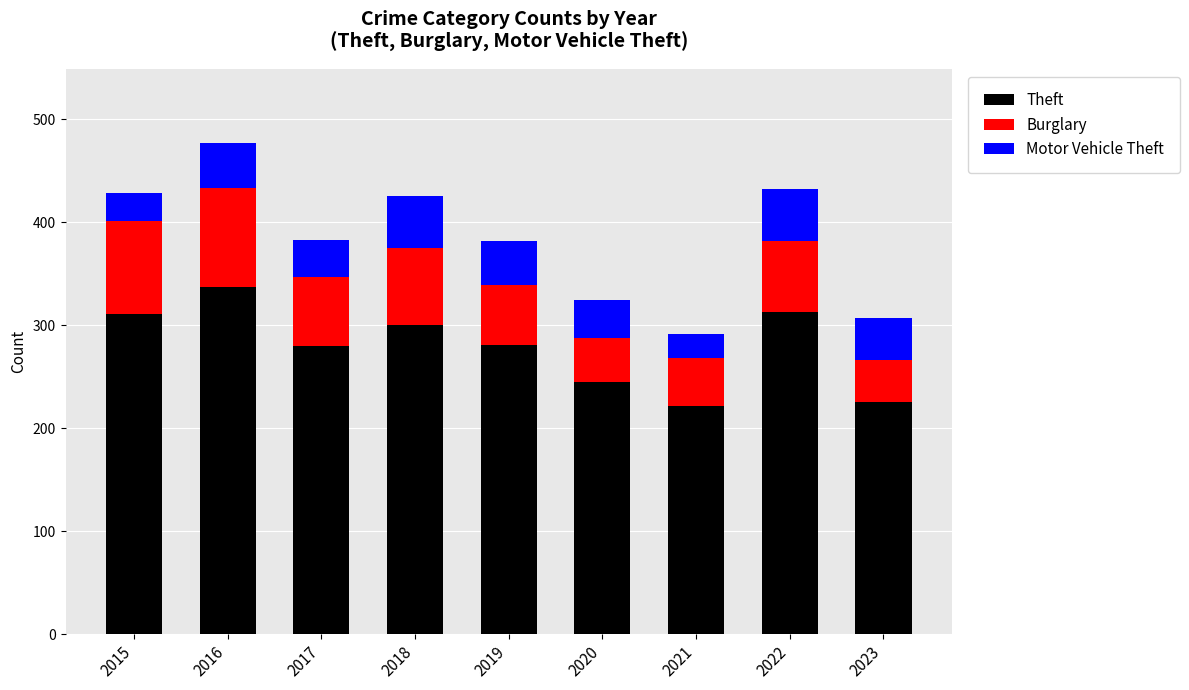

What is the total value across all series at 2020?

324